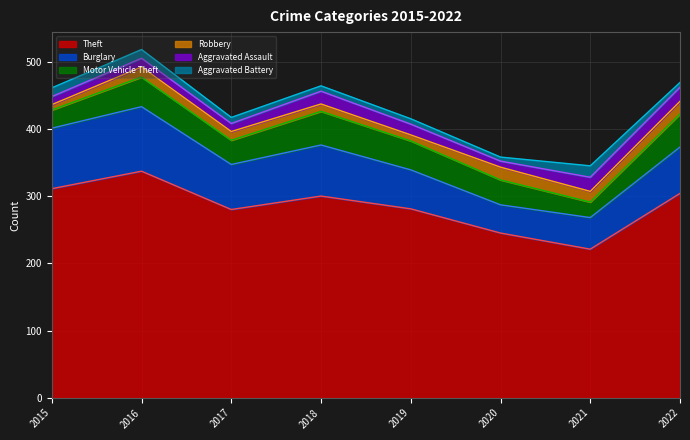

Reading right to left, what are all the values shown in this chart?

Theft: 304	221	245	281	300	280	337	311
Burglary: 69	47	42	58	76	67	96	90
Motor Vehicle Theft: 49	23	37	43	50	36	44	27
Robbery: 19	16	19	9	11	13	15	8
Aggravated Assault: 21	21	9	16	19	12	13	12
Aggravated Battery: 7	17	6	8	8	9	13	13